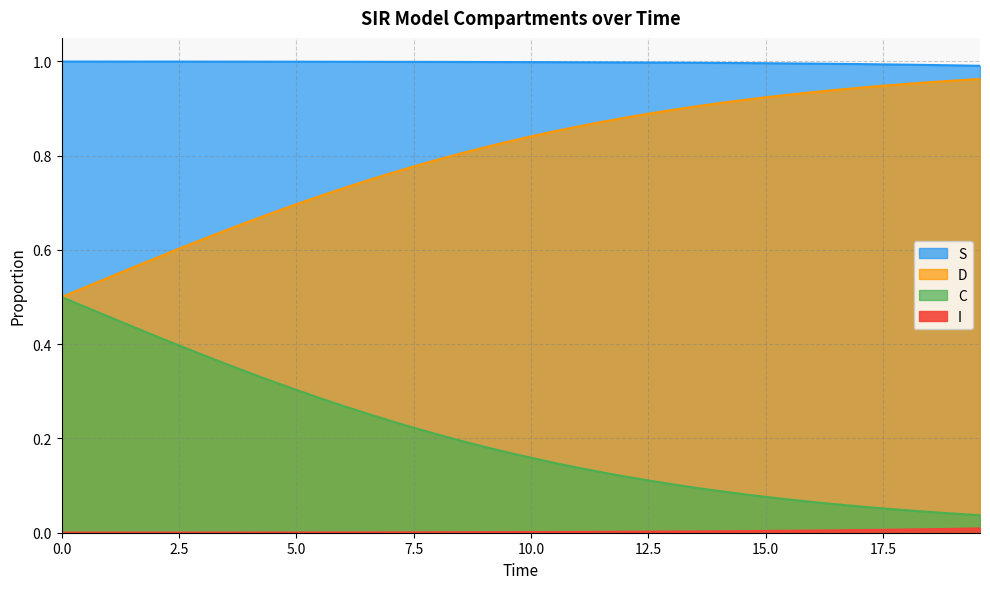

What is the greatest value displayed?

1.0